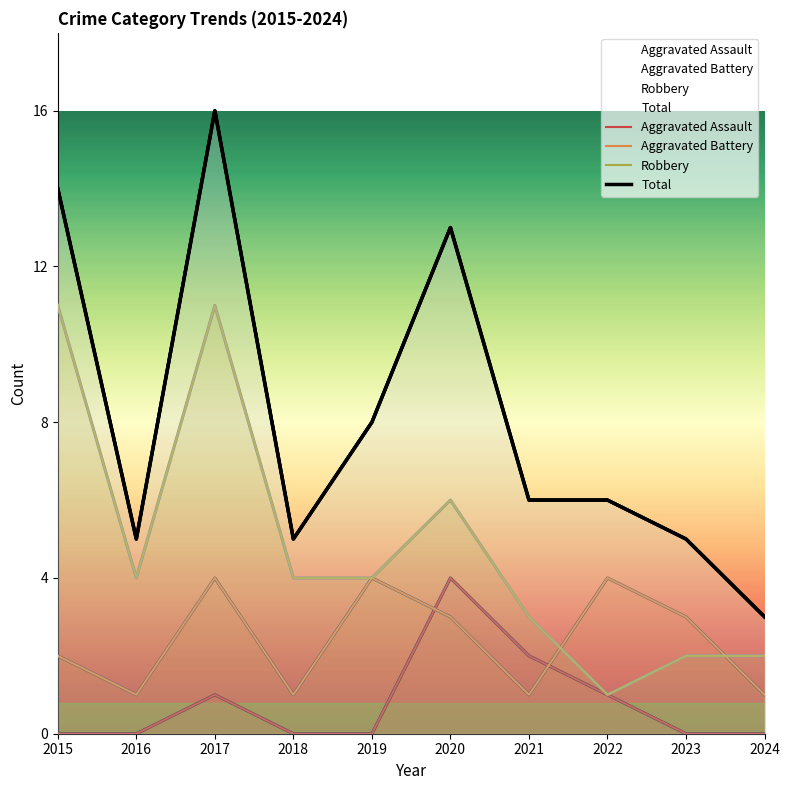

Reading left to right, list all the values displayed in this chart.

Aggravated Assault: 2015=0	2016=0	2017=1	2018=0	2019=0	2020=4	2021=2	2022=1	2023=0	2024=0
Aggravated Battery: 2015=2	2016=1	2017=4	2018=1	2019=4	2020=3	2021=1	2022=4	2023=3	2024=1
Robbery: 2015=11	2016=4	2017=11	2018=4	2019=4	2020=6	2021=3	2022=1	2023=2	2024=2
Total: 2015=14	2016=5	2017=16	2018=5	2019=8	2020=13	2021=6	2022=6	2023=5	2024=3